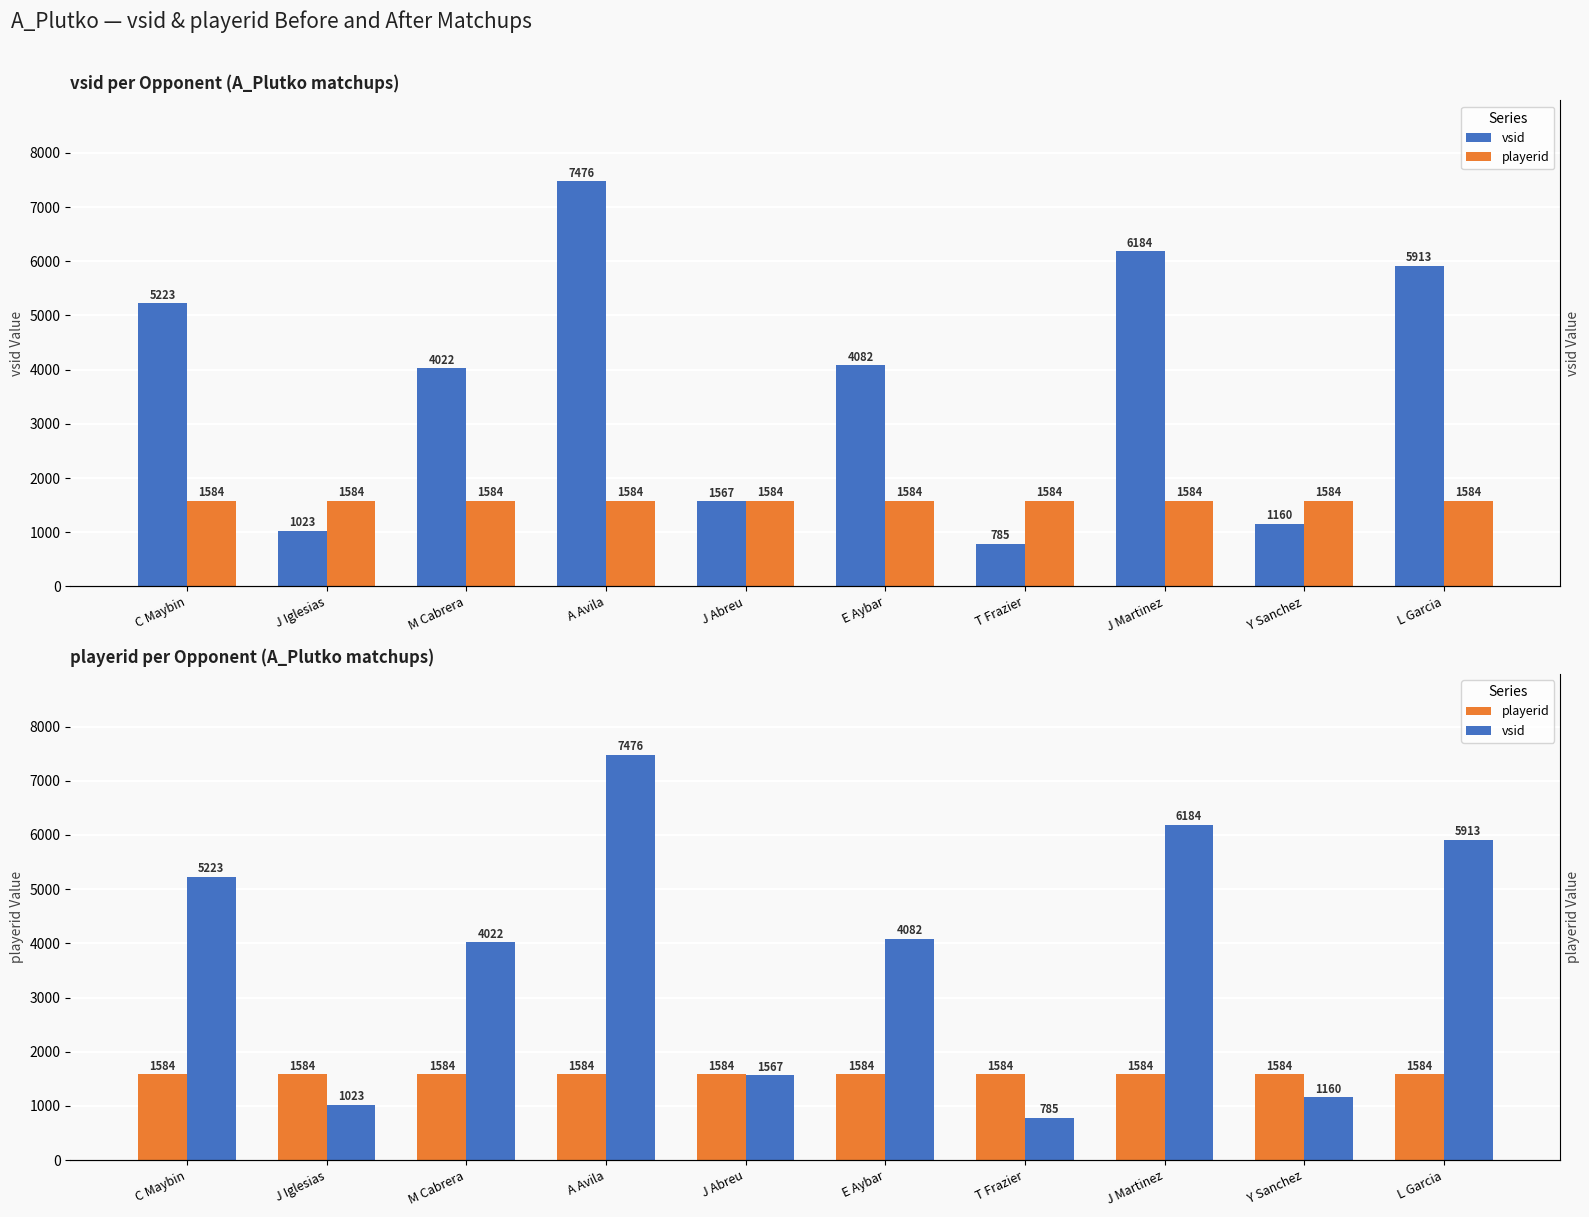

True or false: playerid has a value of 385 at M Cabrera.

False